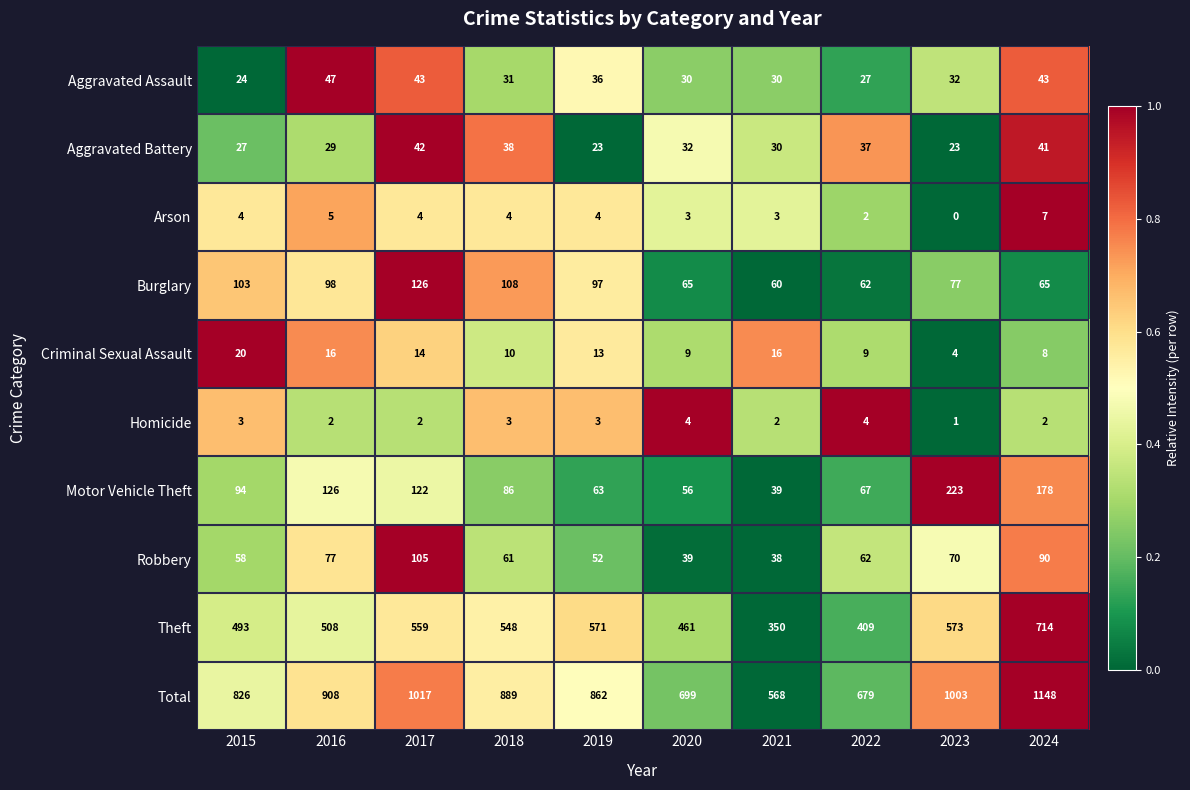

At which category does the chart reach its peak across all series?

2024